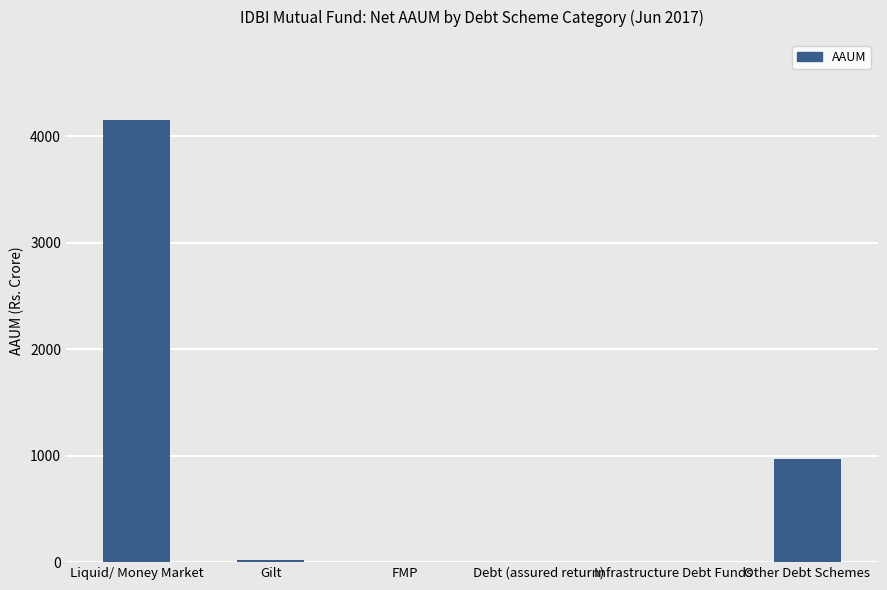

At which label is the value closest to 2078?

Other Debt Schemes